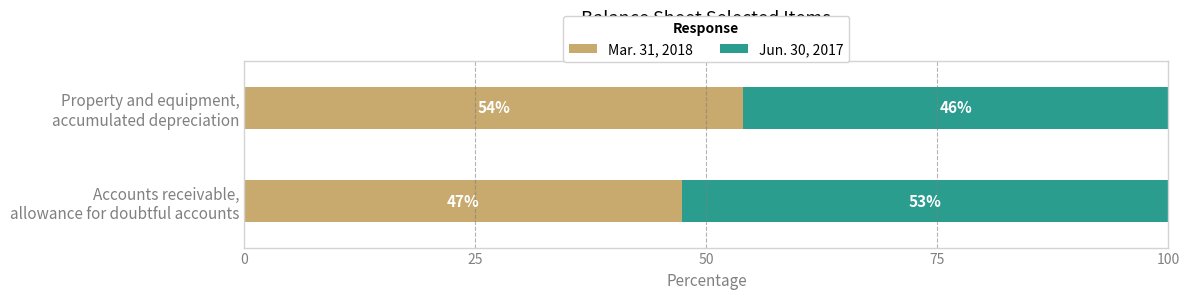

What is the highest value of the Mar. 31, 2018 series?

54.0